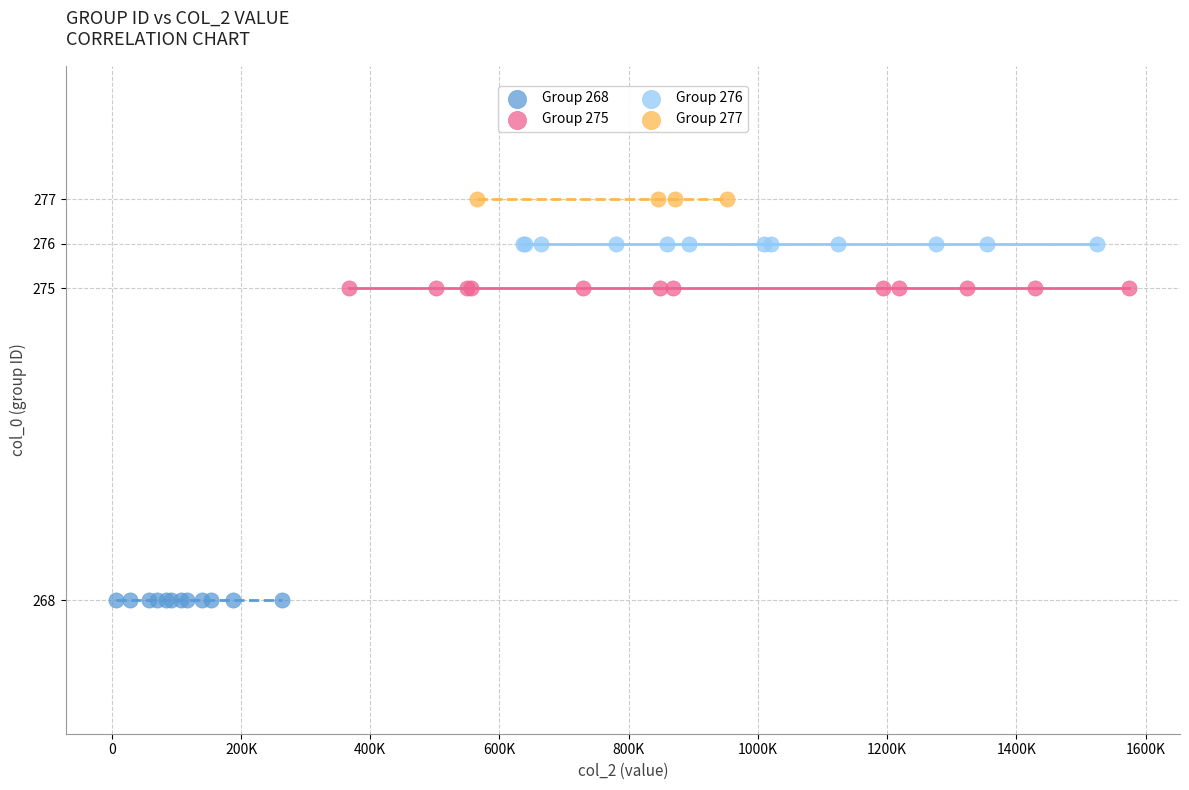

Which series contains the highest Y value?

Group 277